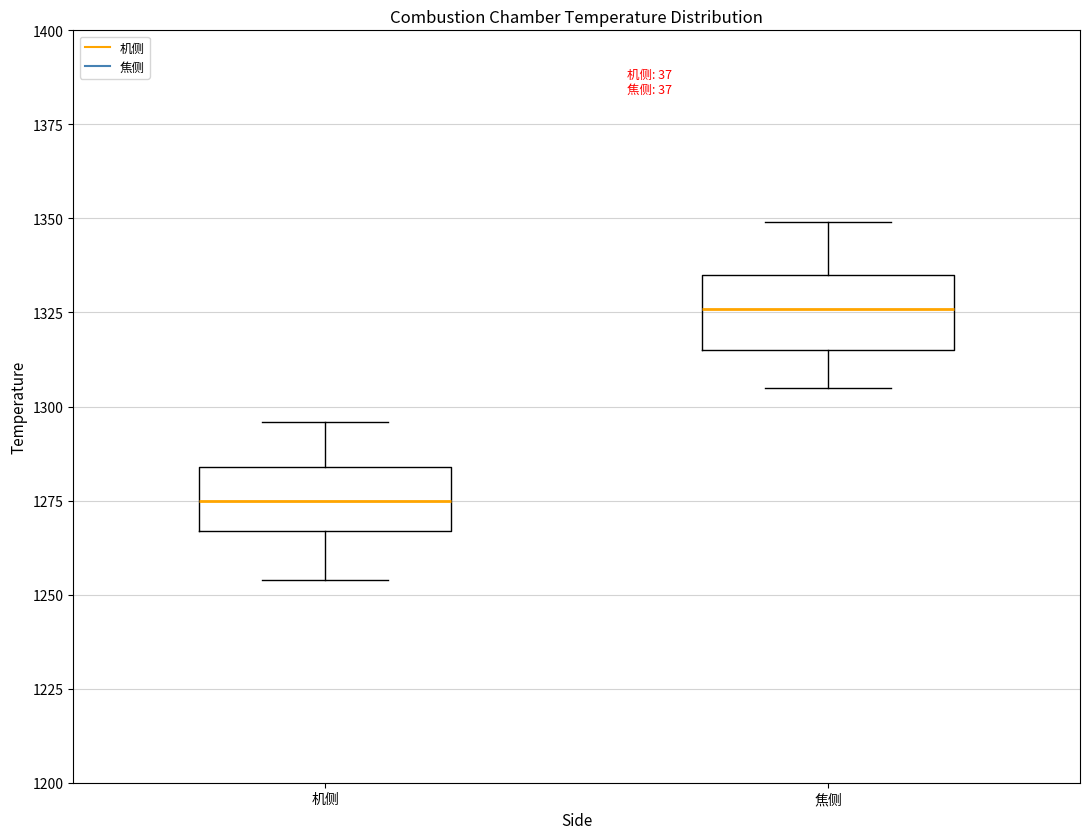

Where is the lower edge of the box for 机侧 on the y-axis? The values are not printed on the chart, so give them approximately, as read against the axis.

1265